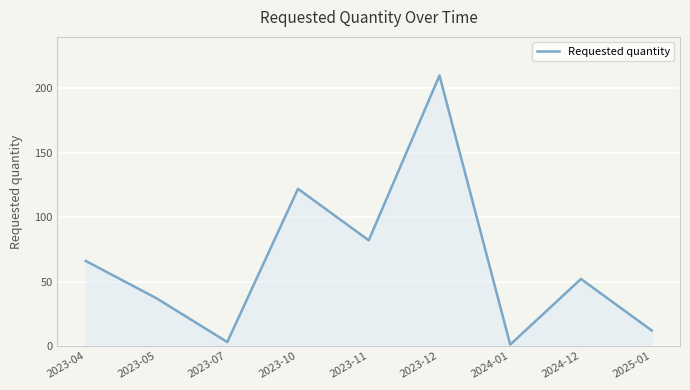

At which label is the value closest to 105?

2023-10